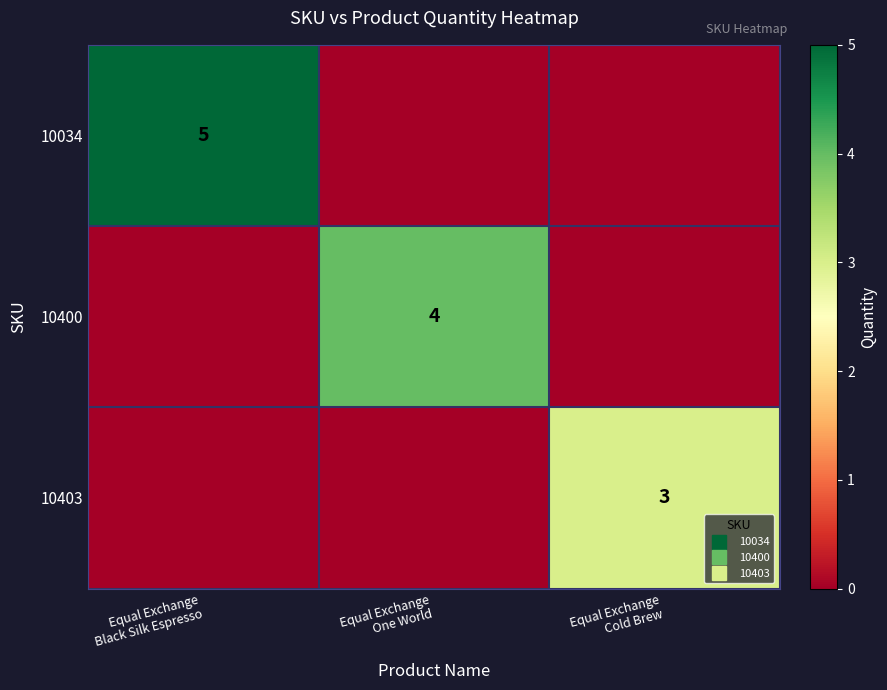

Which label corresponds to the smallest value in the chart?

Equal Exchange
One World